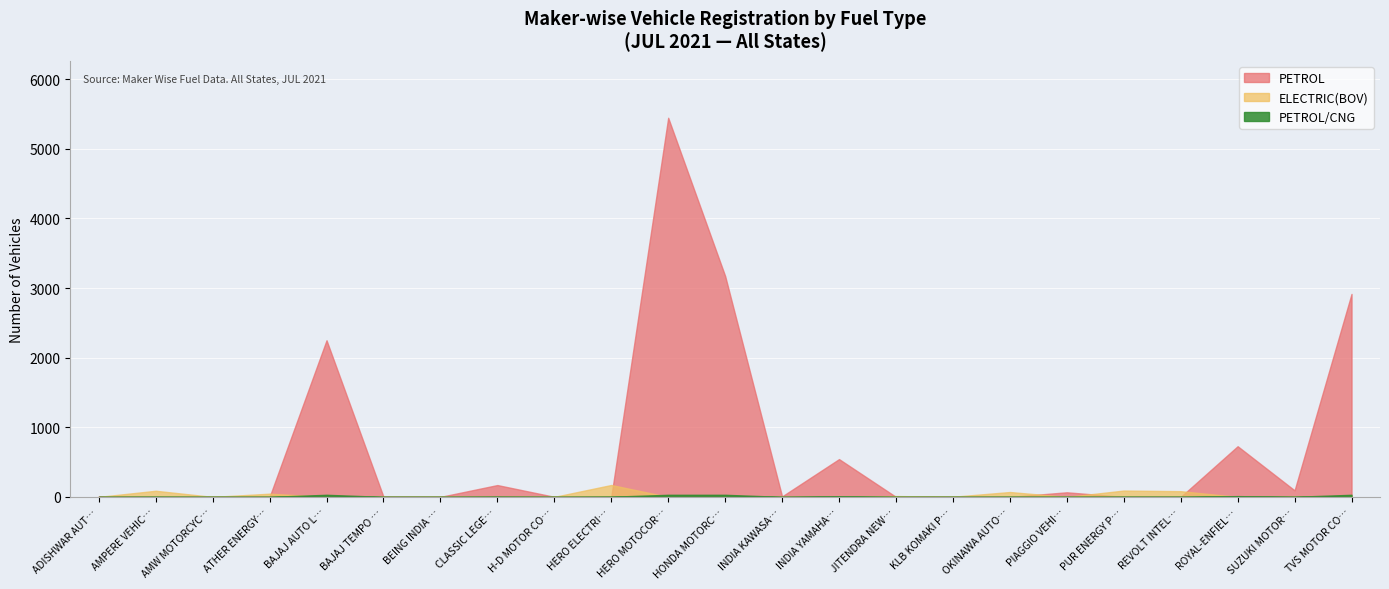

Which series has the largest range (max minus min)?

PETROL